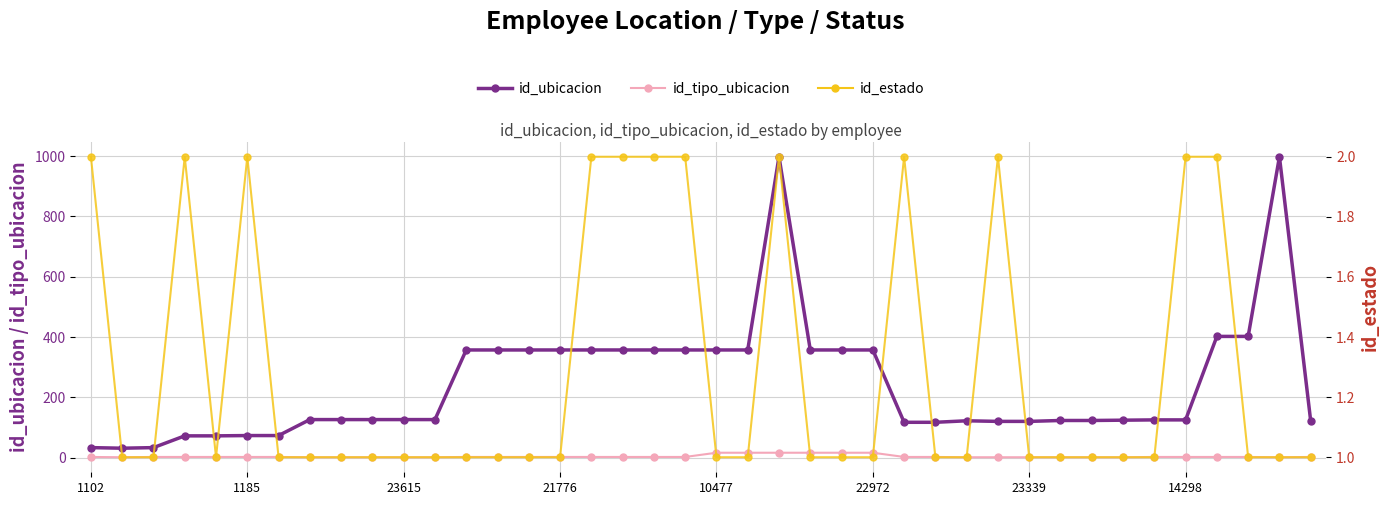

What is the difference between the maximum and second lowest values in the id_ubicacion series?

965